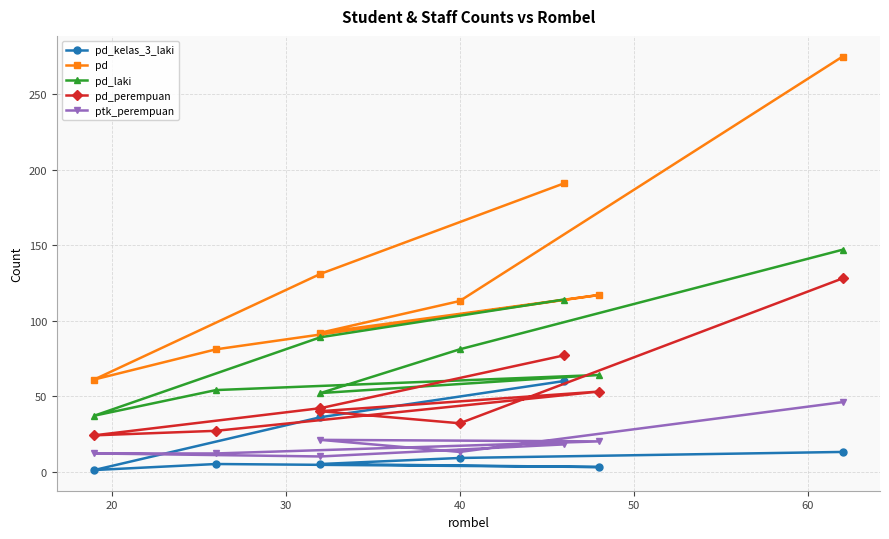

How many categories are shown in the chart?

8